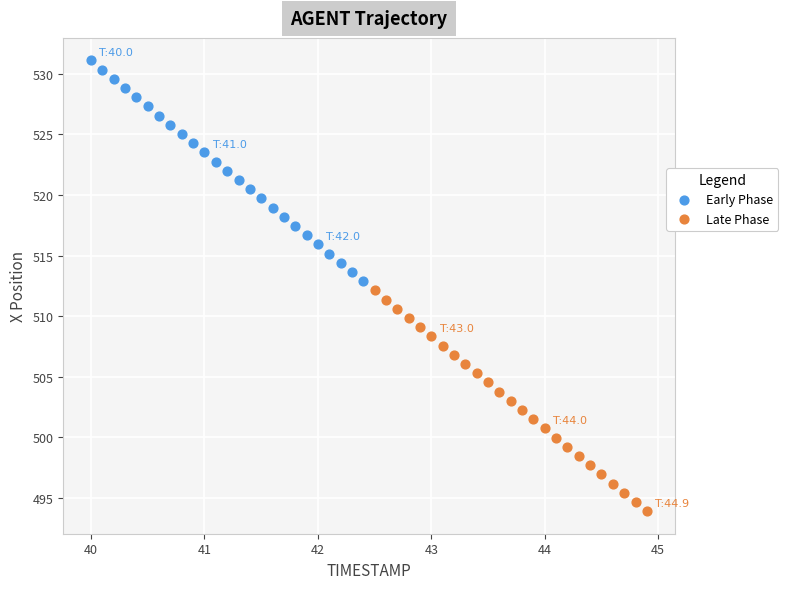

Which series reaches the maximum Y coordinate?

Early Phase